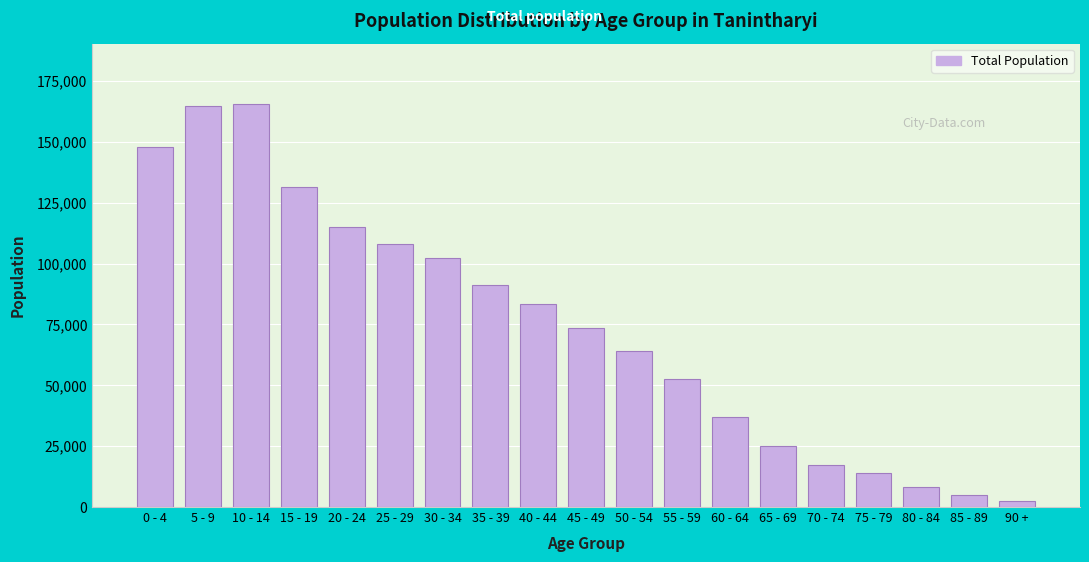

Reading left to right, what are all the values shown in this chart?

147818	164683	165526	131499	114893	108066	102103	91058	83346	73513	64067	52778	37096	25035	17248	13779	8157	5104	2632